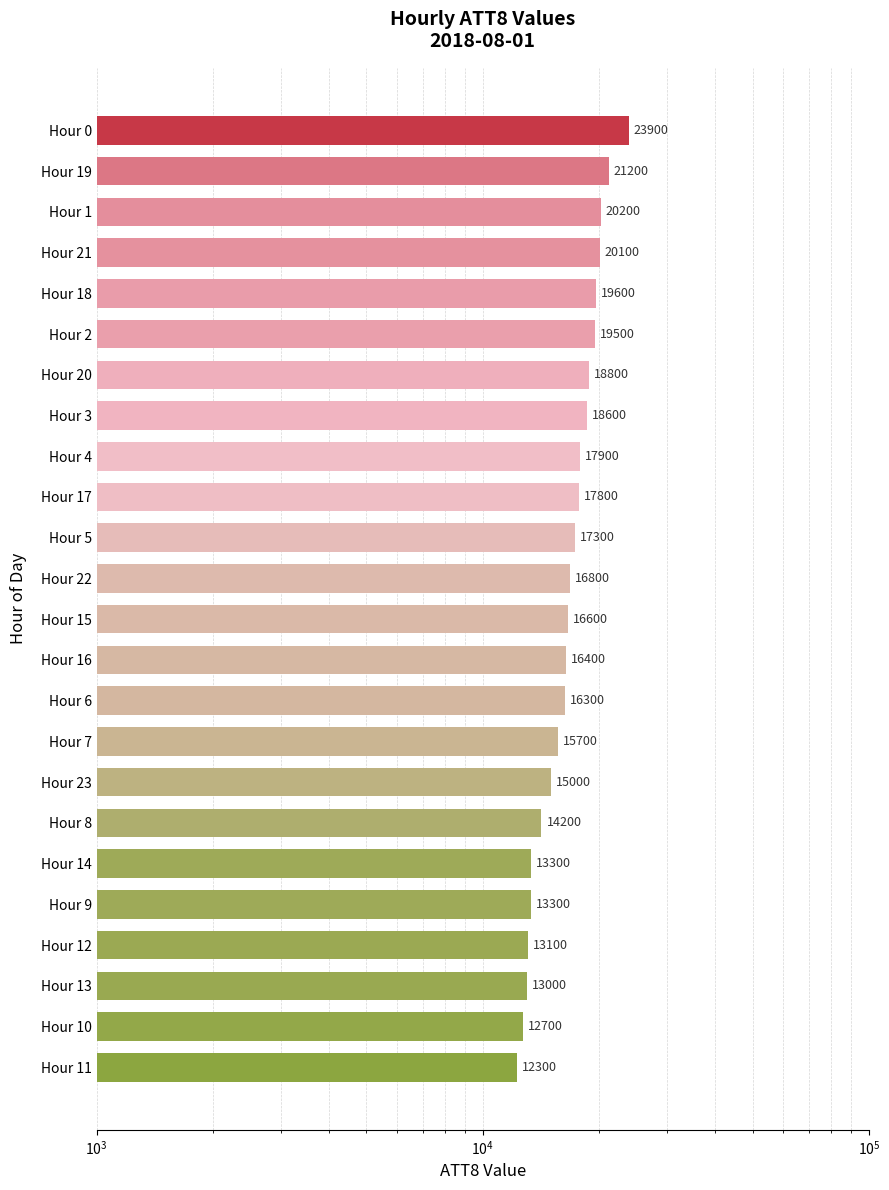

Is it true that the value at Hour 2 is 33557?

False